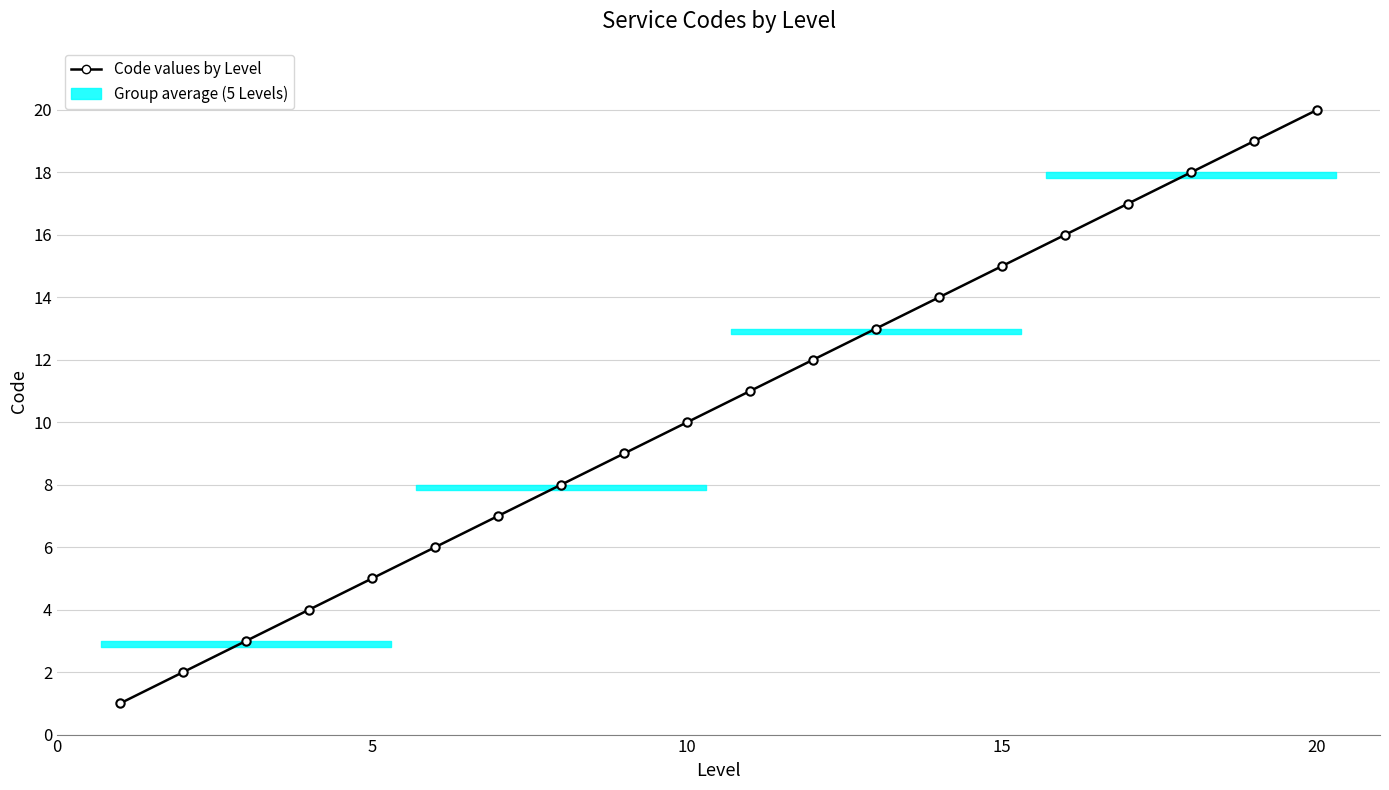

True or false: the data has more than 2 interior local peaks.

False